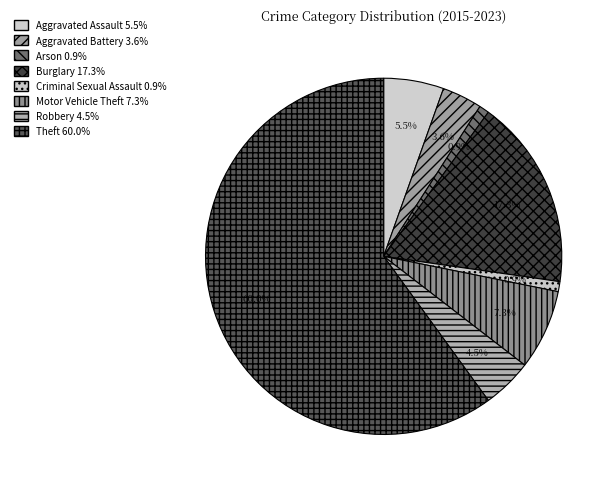

To the nearest percent, what portion does Criminal Sexual Assault represent?

1%